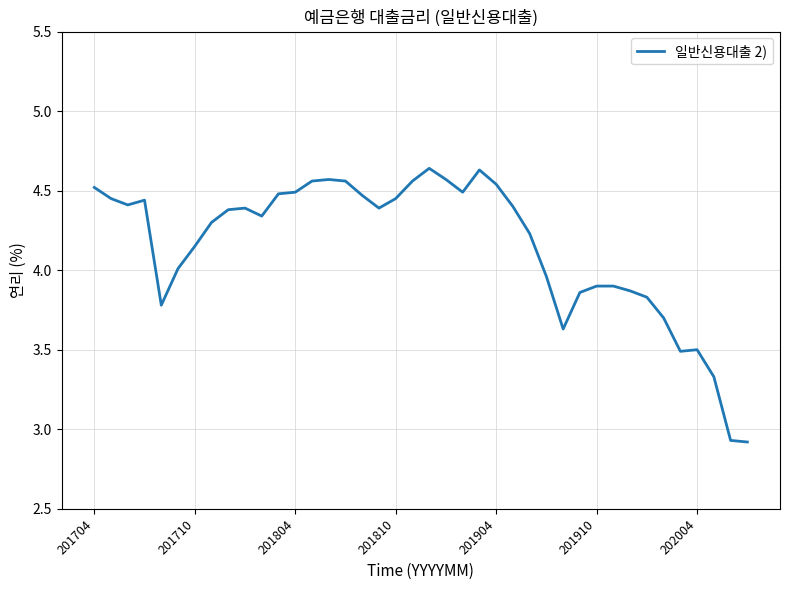

How many lines are shown in the chart?

1